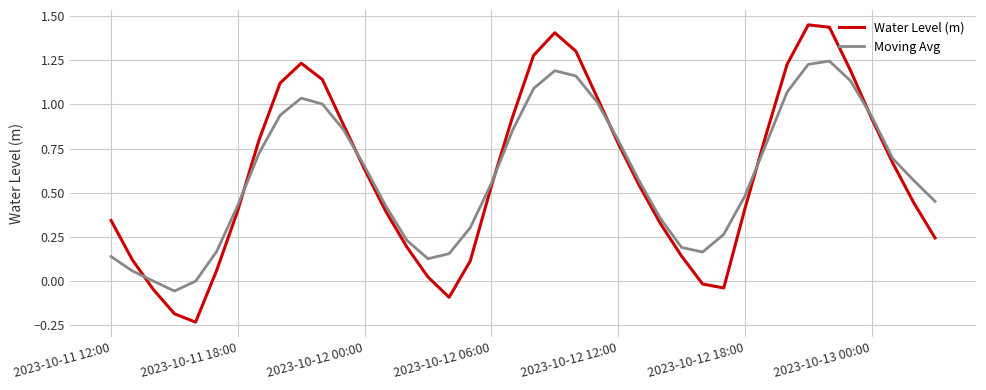

Which series has the largest range (max minus min)?

Water Level (m)